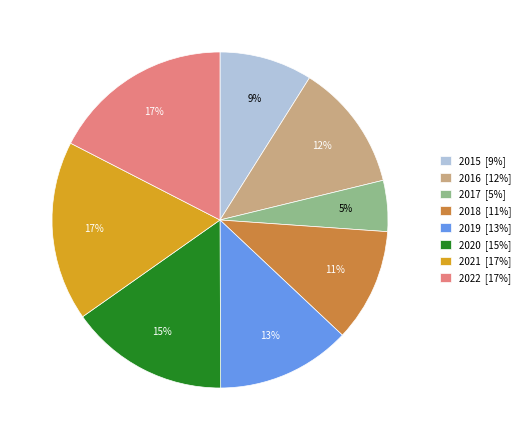

What is the ratio of the value at 2020 [15%] to the value at 2016 [12%]?

1.2